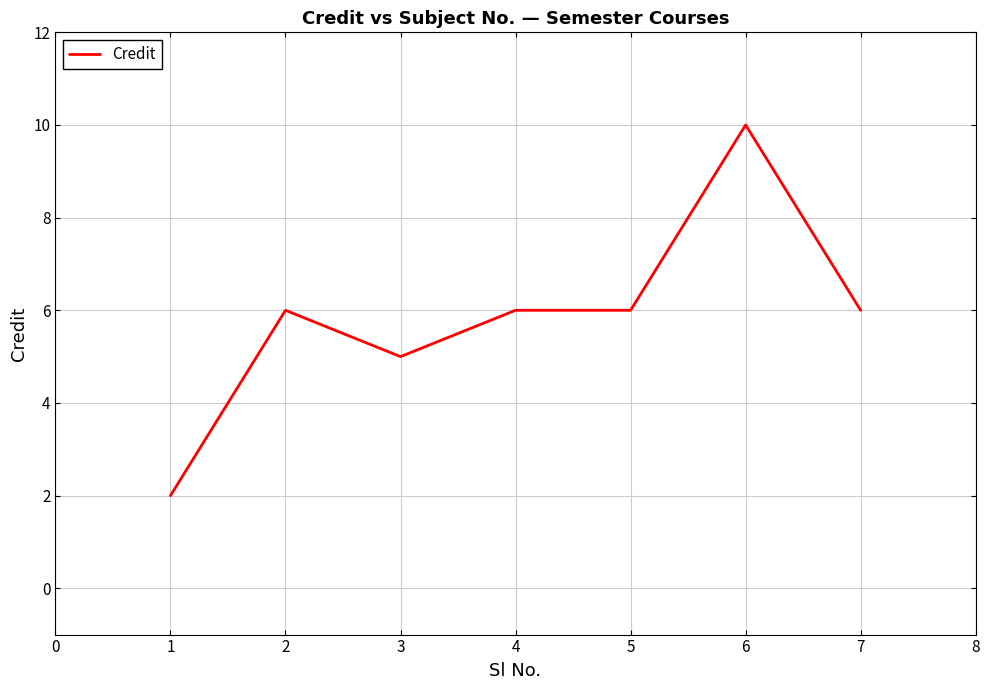

Between 3 and 6, which is larger?

6